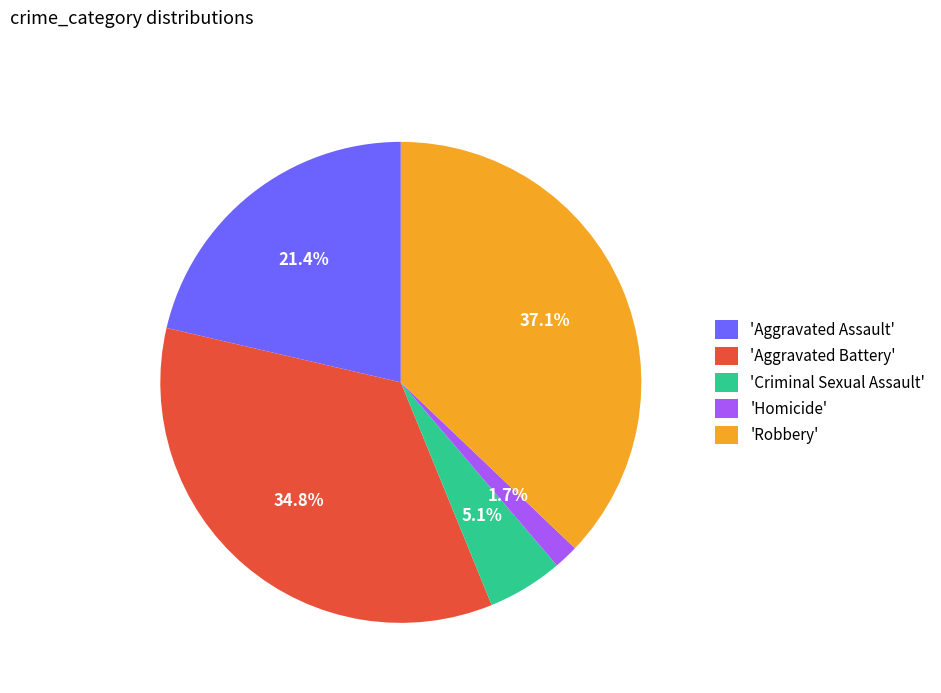

Rank the categories by value from lowest to highest.

'Homicide', 'Criminal Sexual Assault', 'Aggravated Assault', 'Aggravated Battery', 'Robbery'